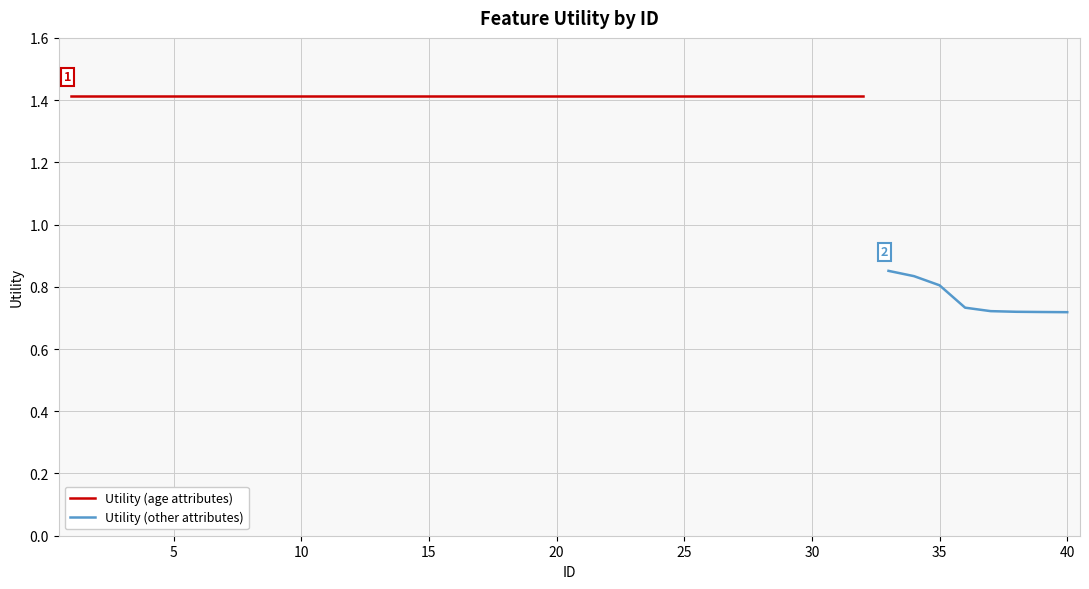

Count the values in the range 1 to 2.

32